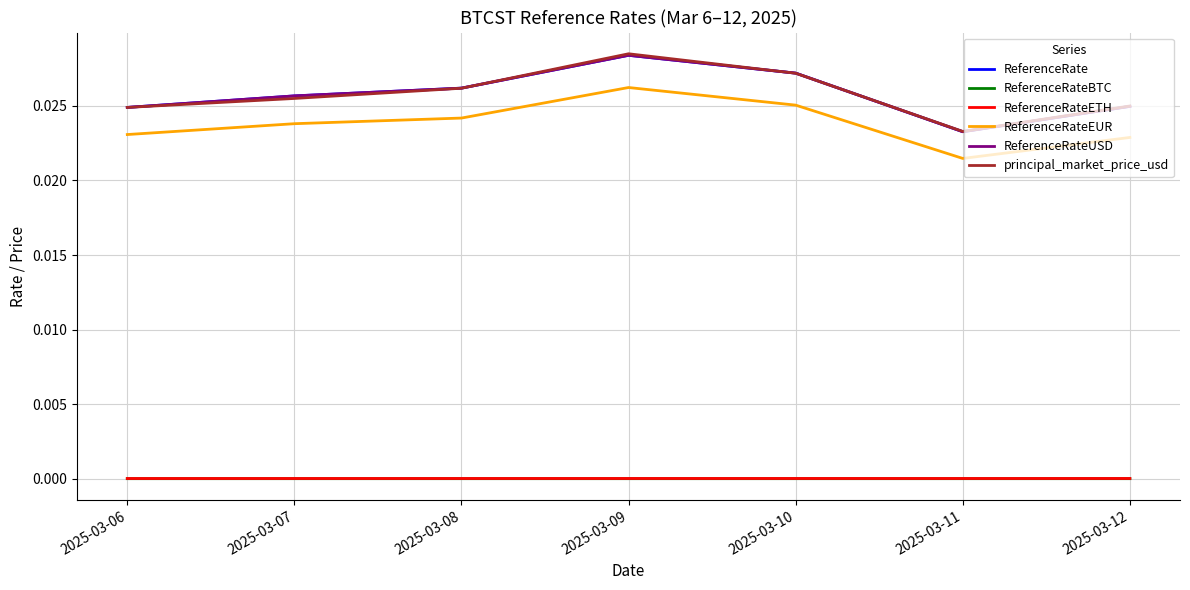

Is this an area chart (filled region under the line)?

No